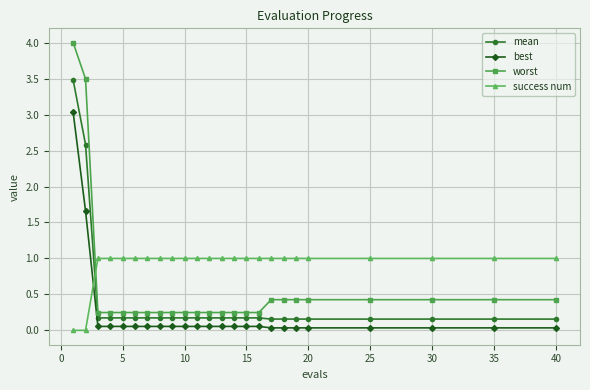

Which series has the largest total across all categories?

success num